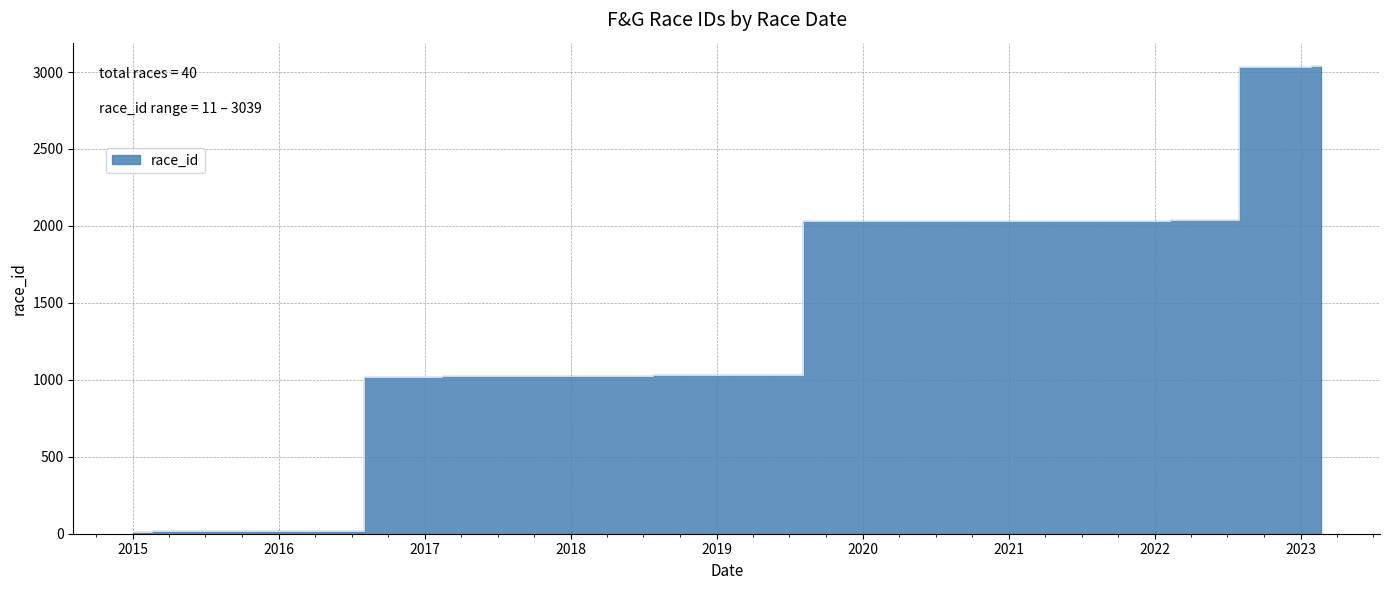

Is it true that the value at 2022-01-02 is 1016?

False